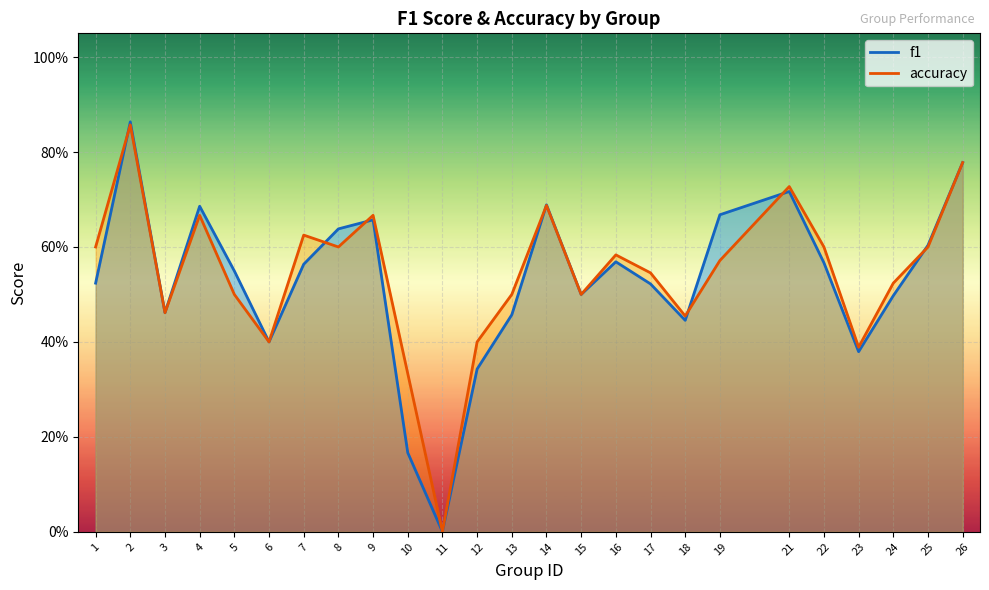

The f1 series shows 0.6 at 25. True or false?

True